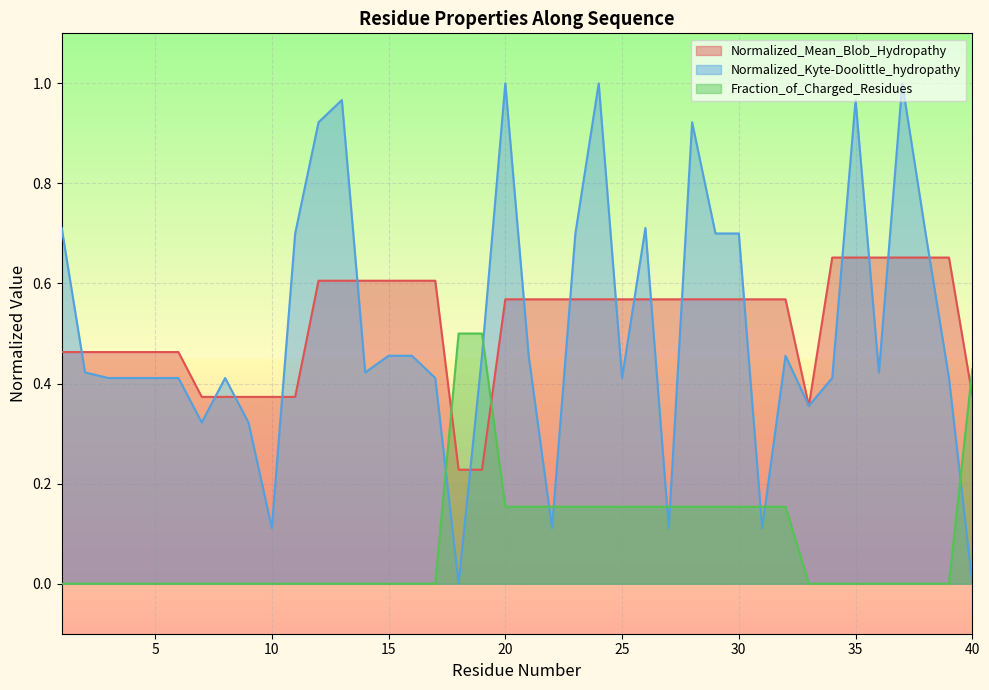

At 34, list the series in order from smallest to largest.

Fraction_of_Charged_Residues, Normalized_Kyte-Doolittle_hydropathy, Normalized_Mean_Blob_Hydropathy